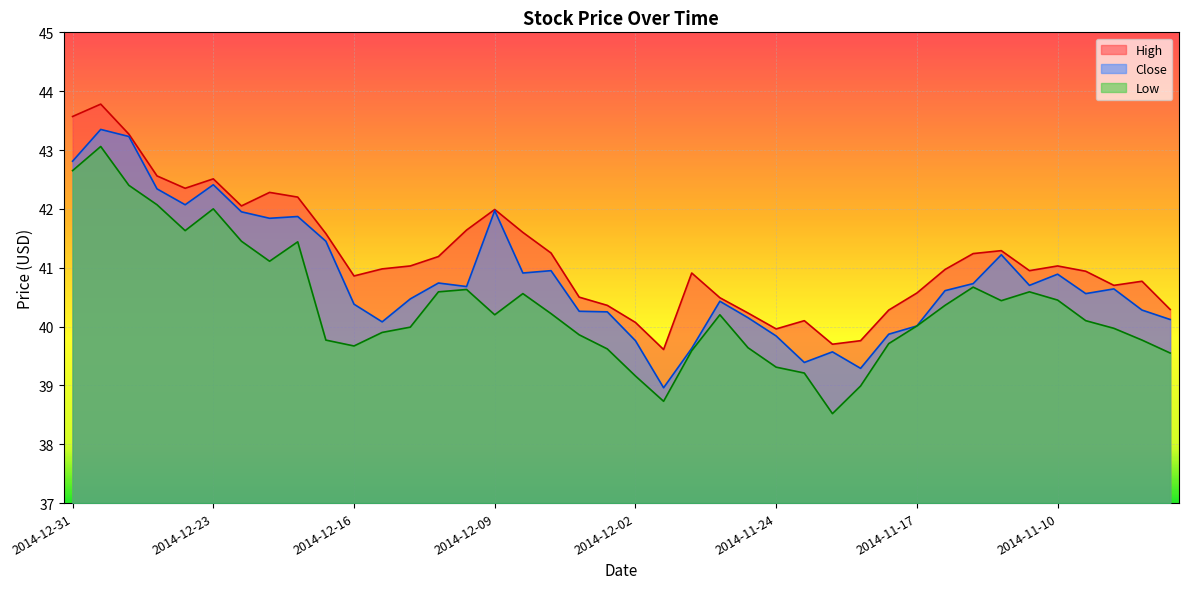

What are all the series names shown in the legend?

High, Close, Low